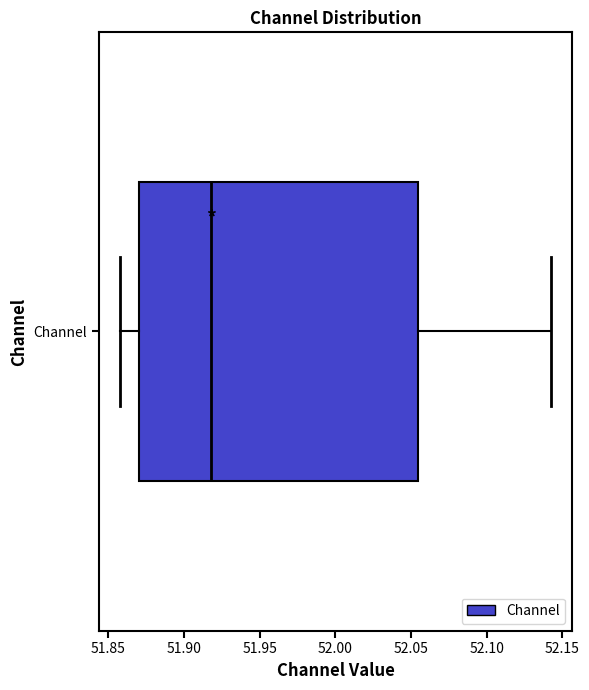

Transcribe this box plot: give where the median line is, the range the box spans, and where the two whiskers end, as read against the x-axis. The values are not printed on the chart, so give them approximately, as read against the axis.

median 51.920, box 51.870 to 52.055, whiskers 51.860 to 52.140